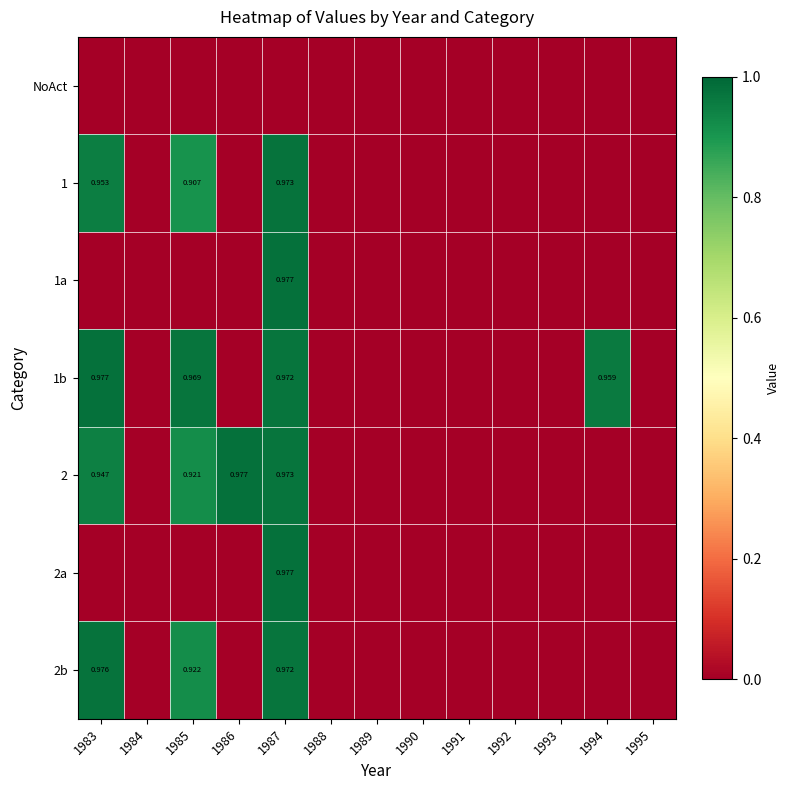

What is the average value of the 1b series?

0.3